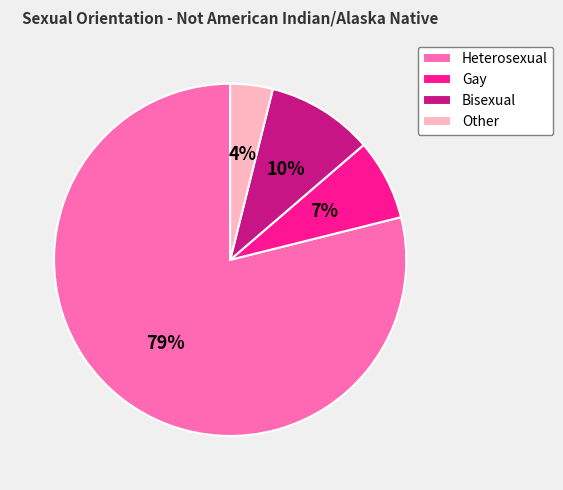

To the nearest percent, what portion does Heterosexual represent?

79%